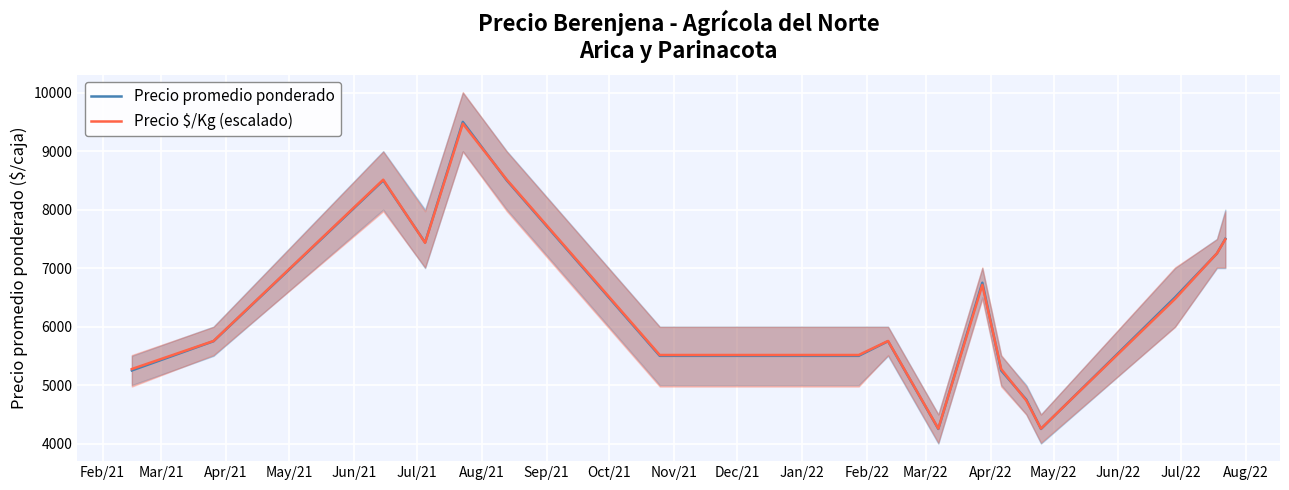

At how many categories does at least one series exceed 8994?

1